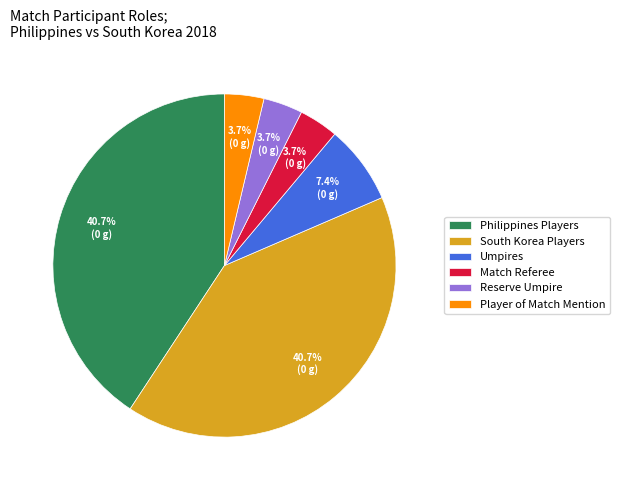

How many slices are in this pie chart?

6